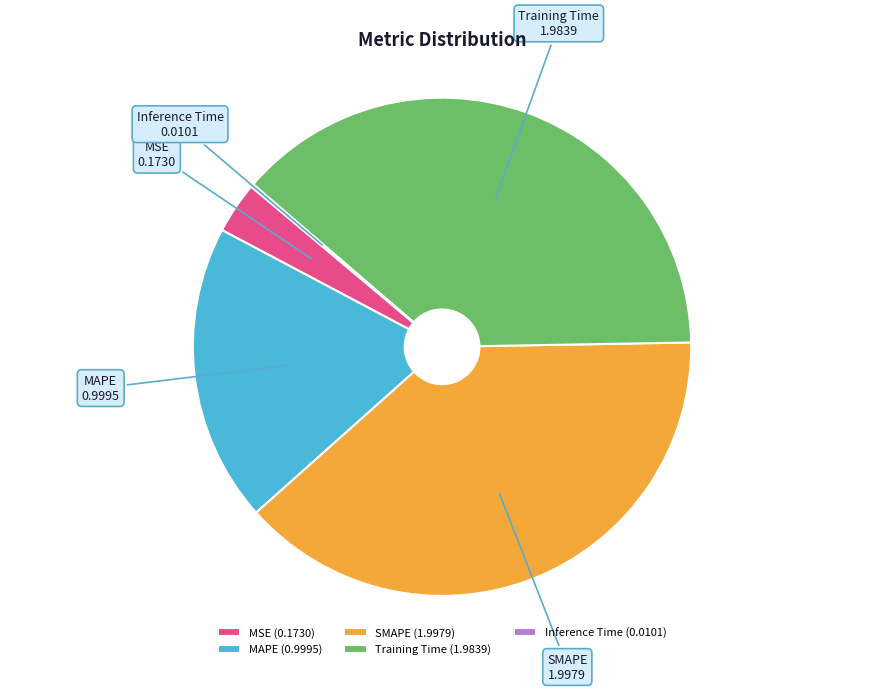

Is there a majority slice in this chart?

No